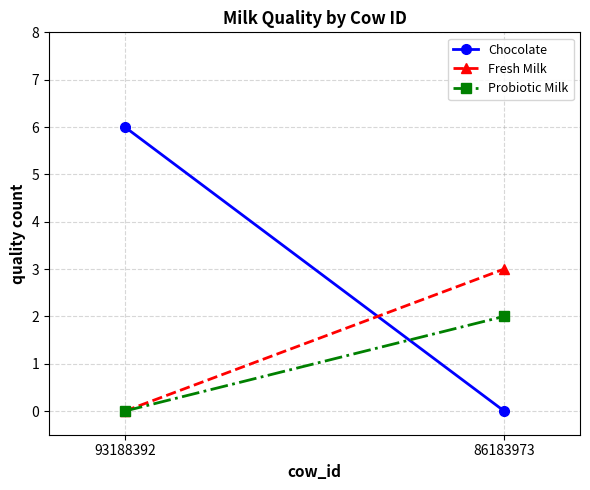

Rank the series by their average value, from lowest to highest.

Probiotic Milk, Fresh Milk, Chocolate